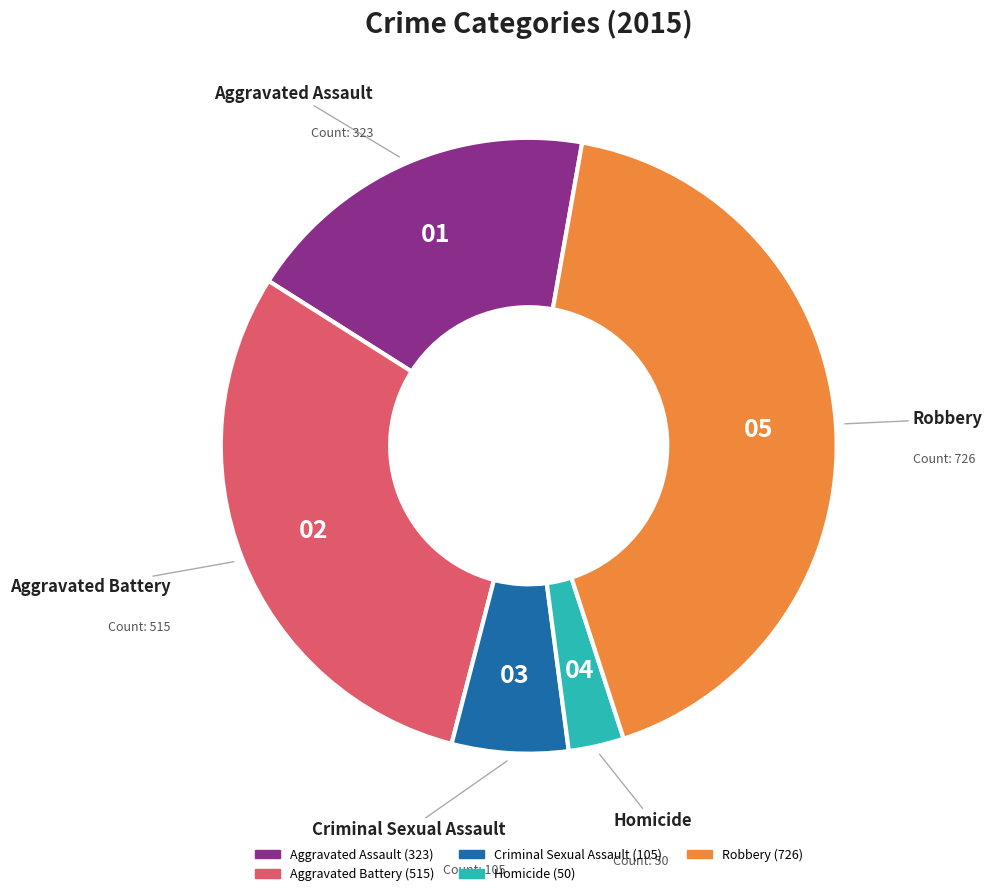

Combined, do Aggravated Battery and Homicide account for over 50%?

No